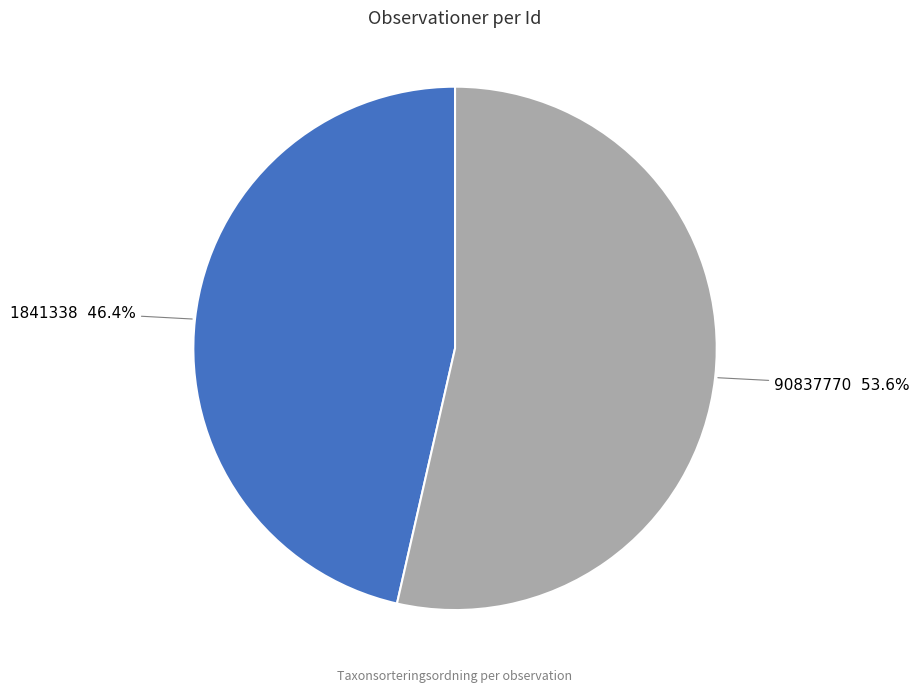

Which category has the biggest portion of the pie?

90837770